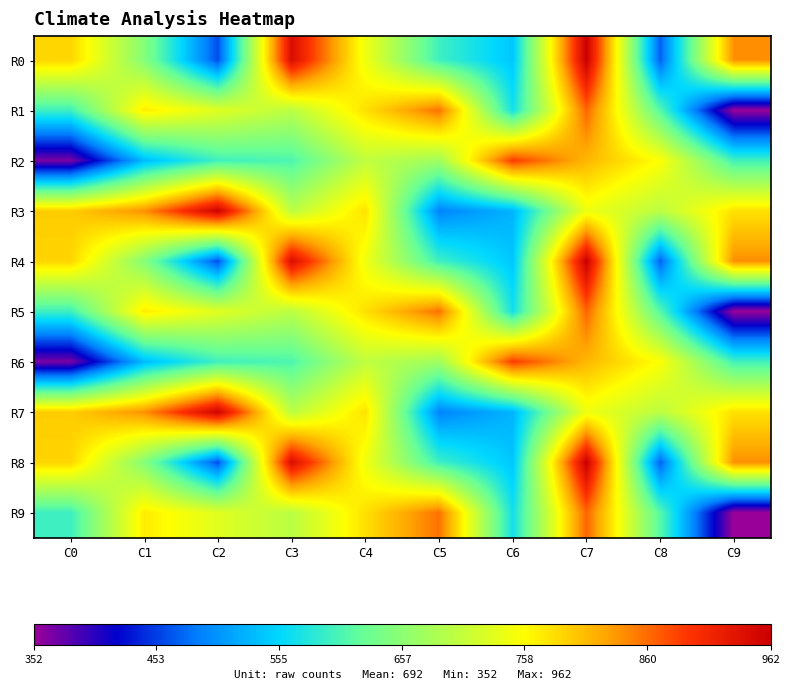

At how many categories does at least one series exceed 412?

10